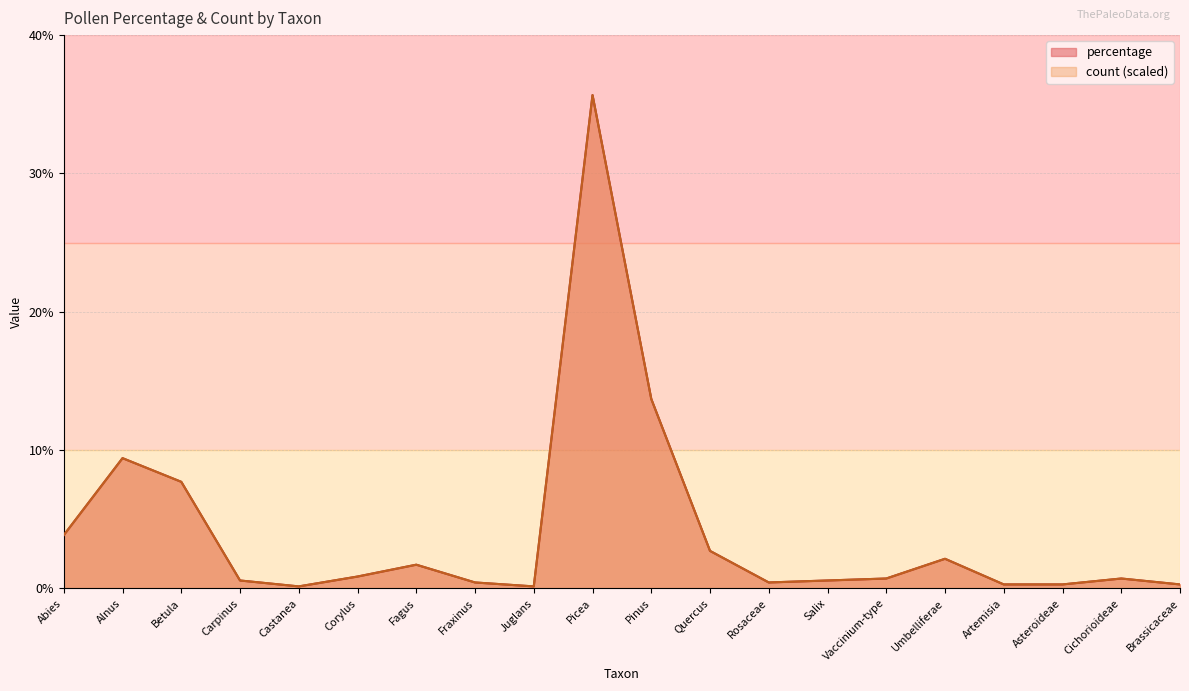

Rank the series at Quercus from lowest to highest value.

percentage, count